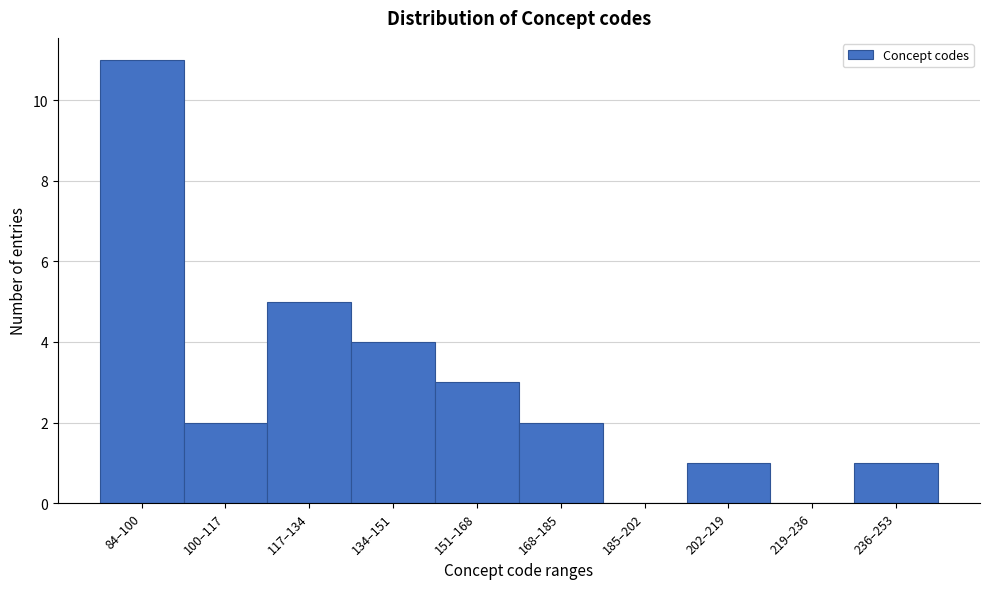

Reading right to left, extract all data points from this chart.

236–253=1	219–236=0	202–219=1	185–202=0	168–185=2	151–168=3	134–151=4	117–134=5	100–117=2	84–100=11